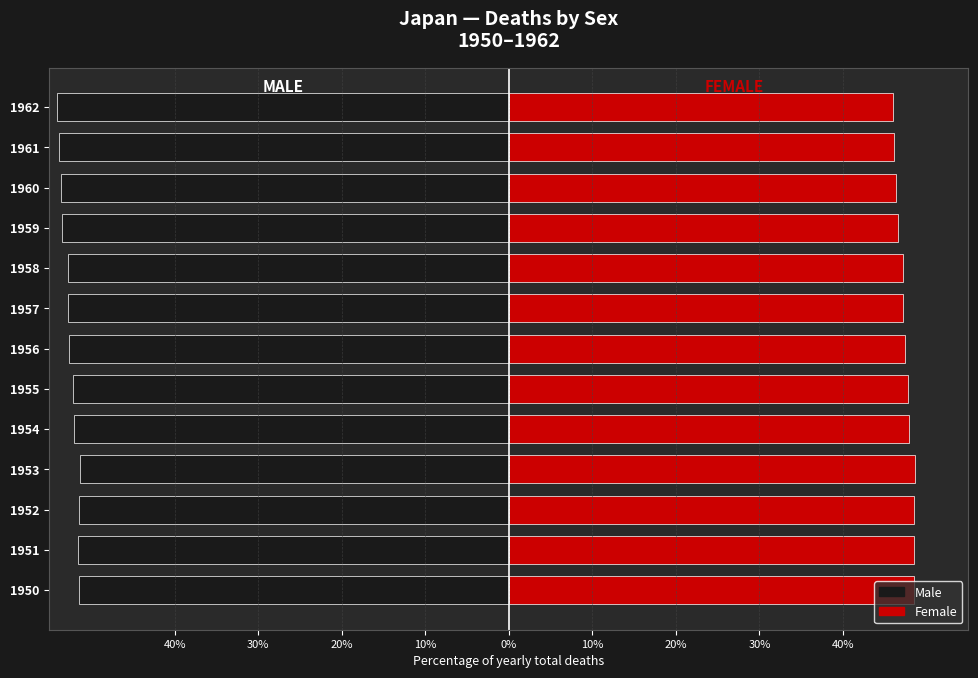

What is the maximum value for Female?

48.6